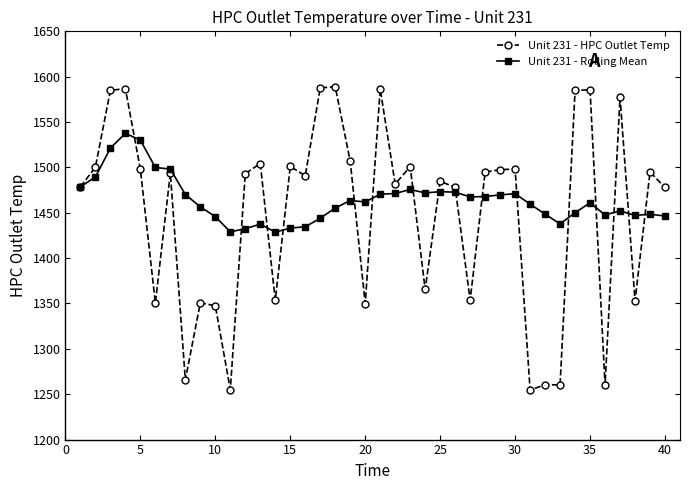

List the series in order of their peak value, lowest first.

Unit 231 - Rolling Mean, Unit 231 - HPC Outlet Temp